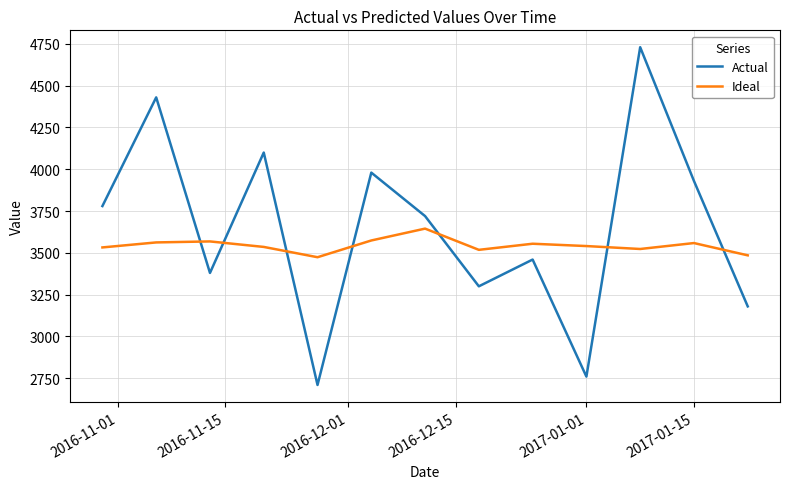

Which series has the largest total across all categories?

Actual